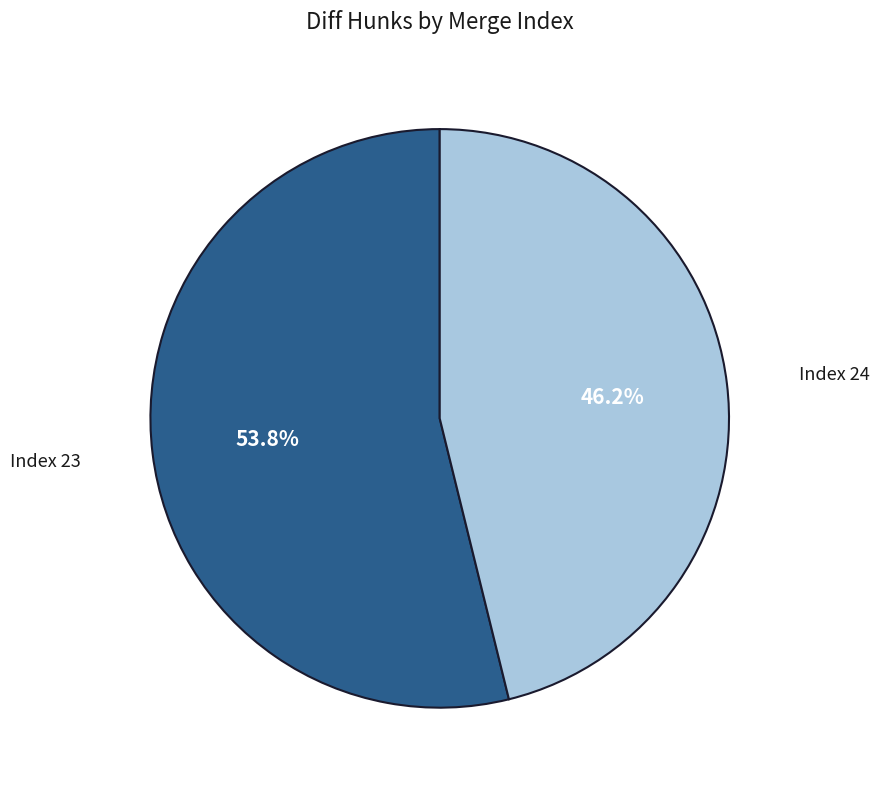

Is there any slice that represents more than half of the pie?

Yes